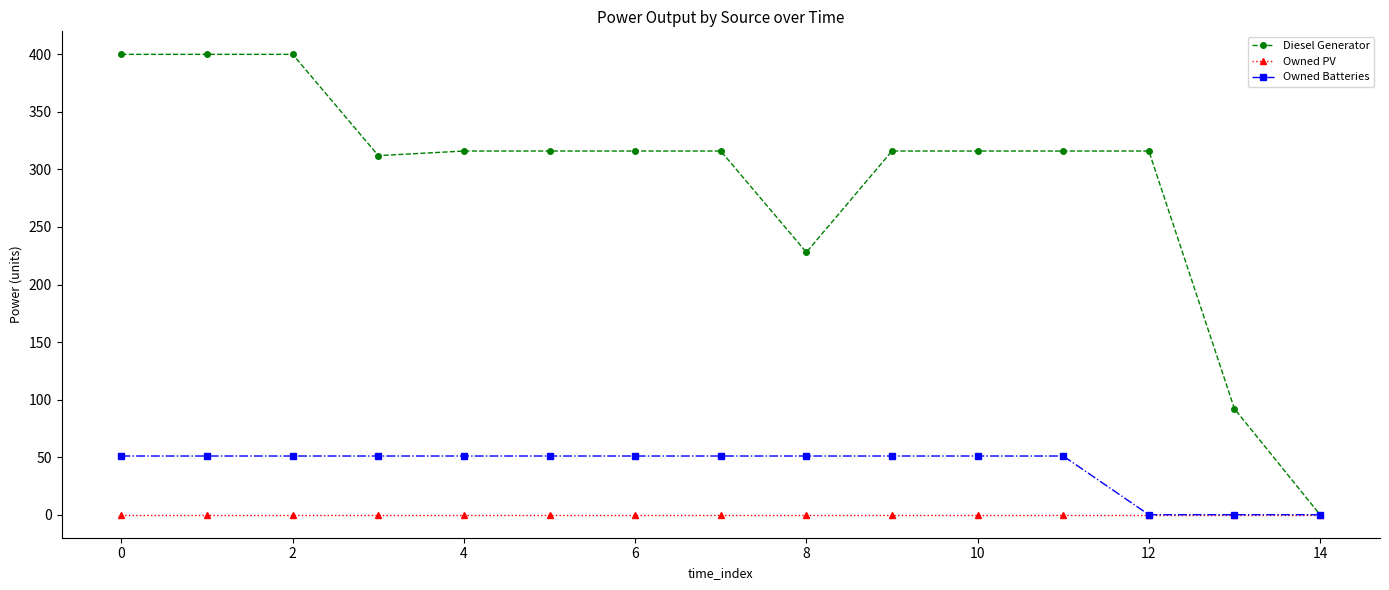

What is the average value of the Owned Batteries series?

41